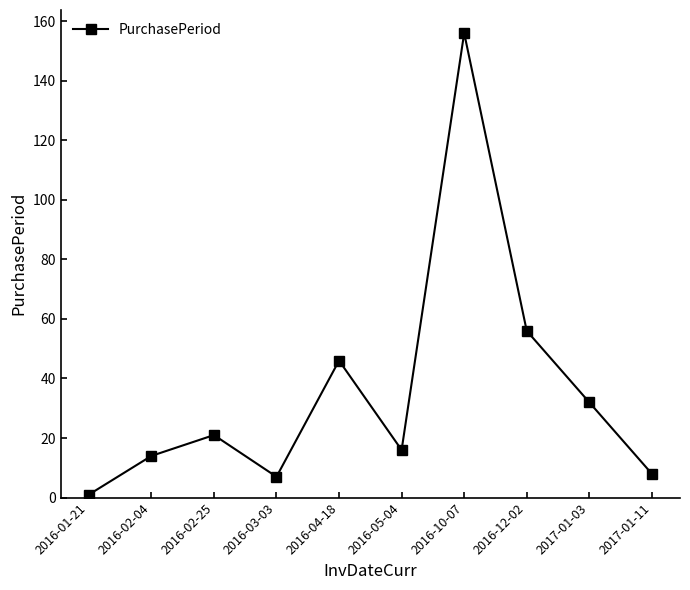

What is the change in value from 2016-03-03 to 2017-01-11?

+1